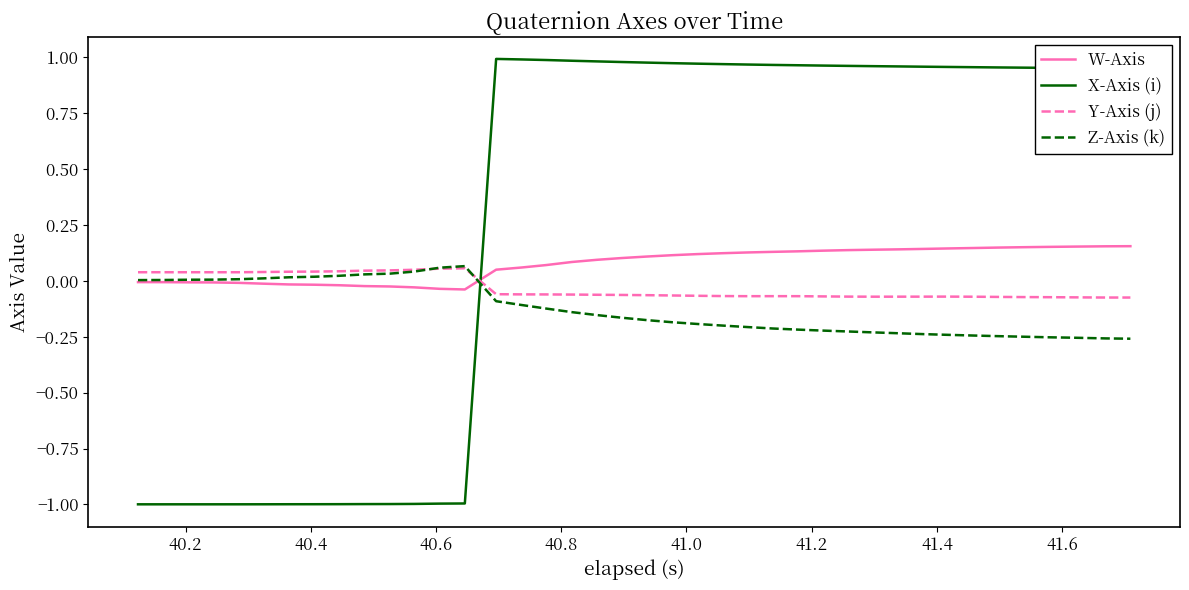

Which series has the widest spread of values?

X-Axis (i)